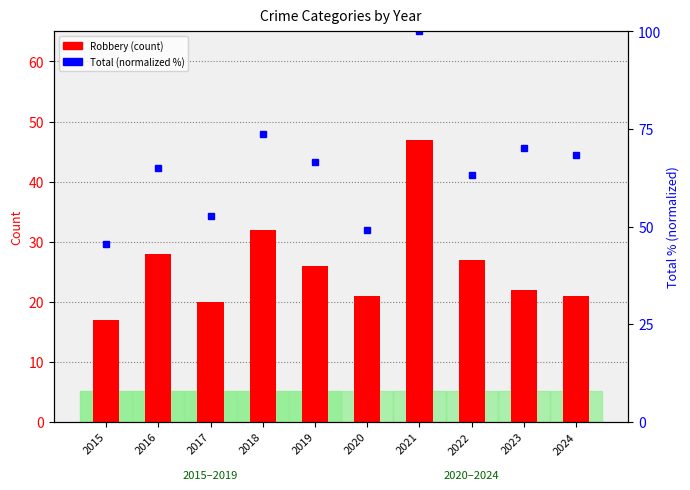

Rank the series by their maximum value, from lowest to highest.

Robbery, Total (normalized)